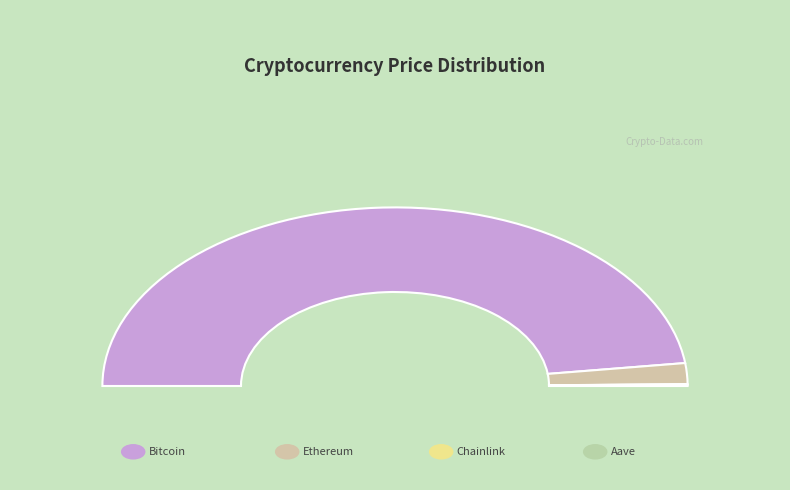

To the nearest percent, what is the difference between the largest and smallest slice percentages?

96%